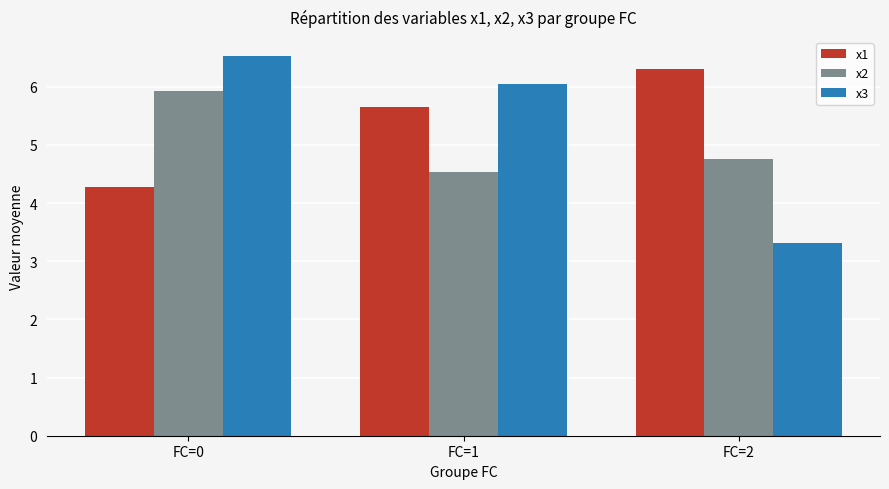

Which series has the largest range (max minus min)?

x3